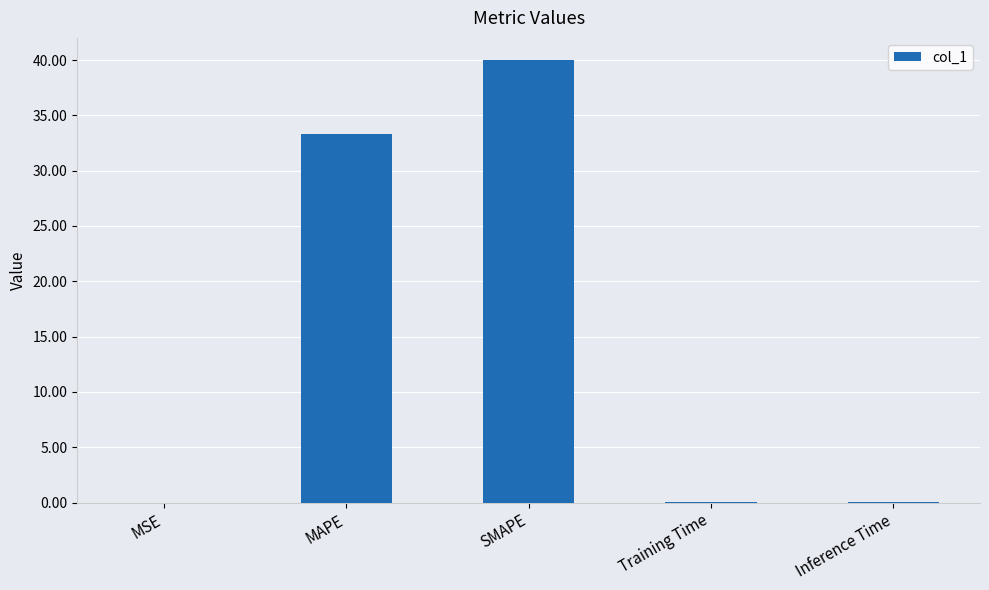

Is it true that the value at MAPE is 33.3?

True